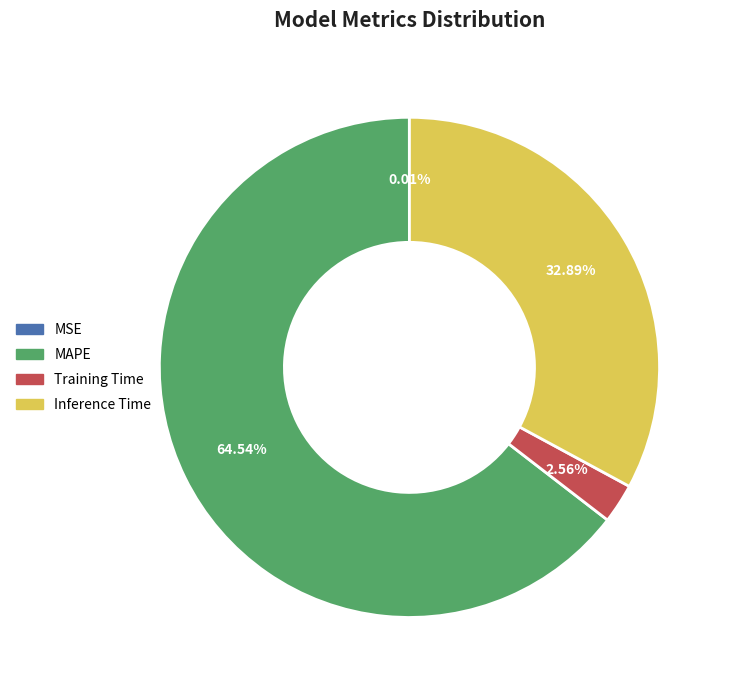

What portion of the pie excludes MAPE?

35.5%